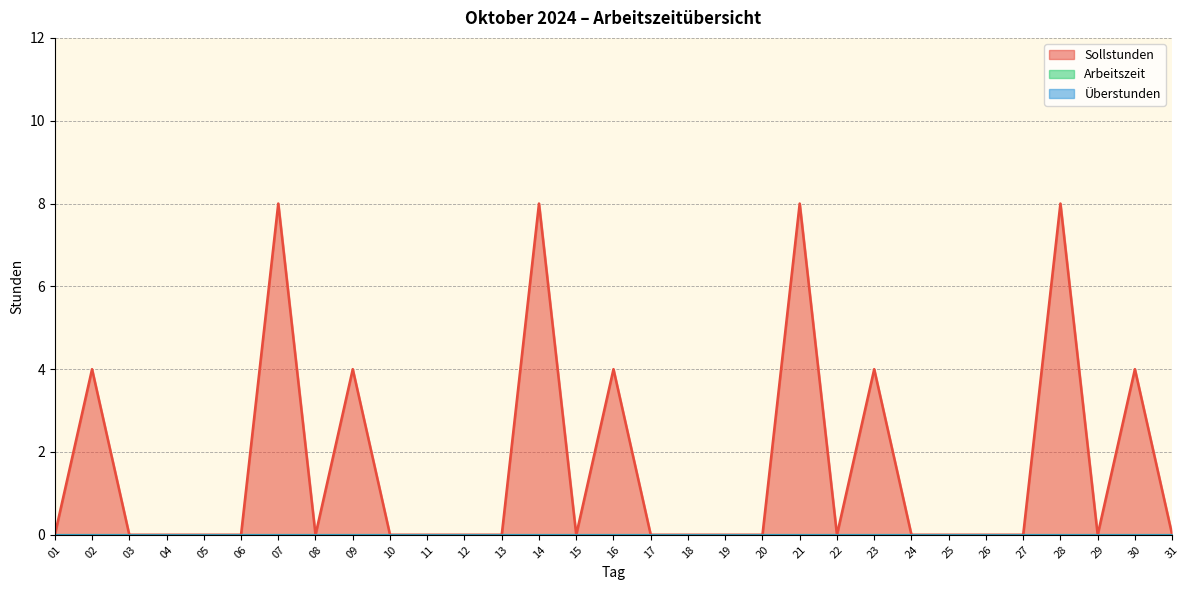

Count the Sollstunden values in the range 0 to 4.

27